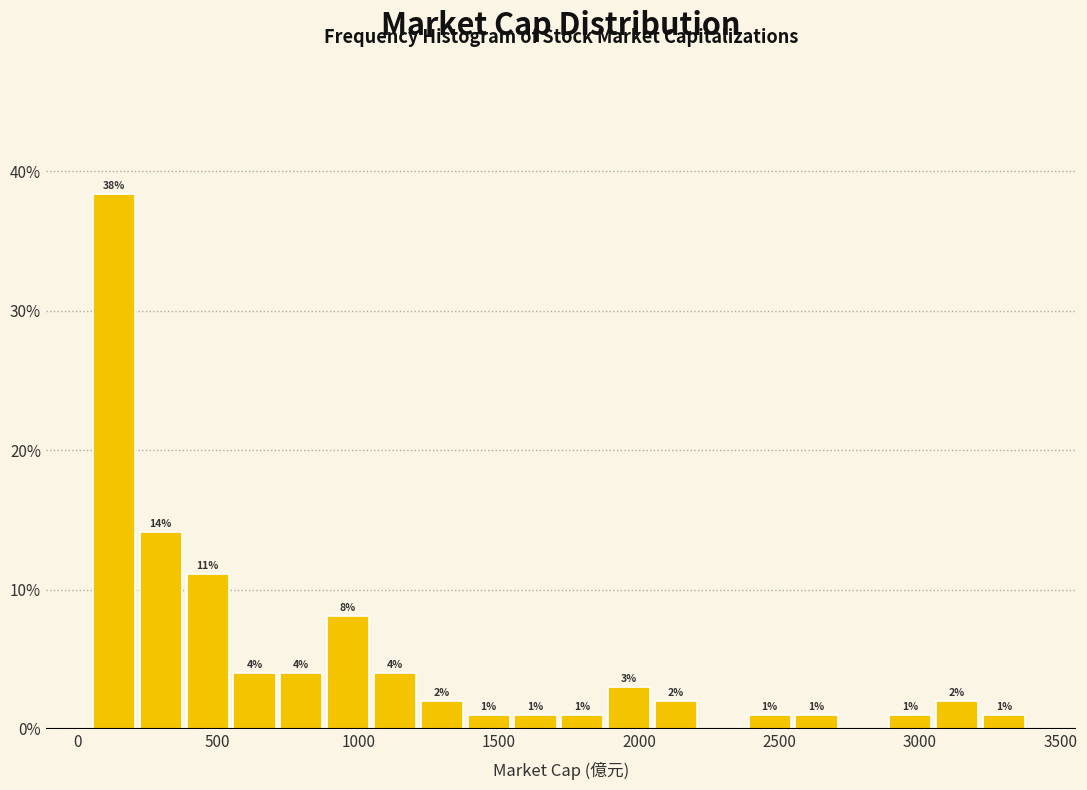

Read against the x-axis, roughly where is the centre of the tallest bar?

150